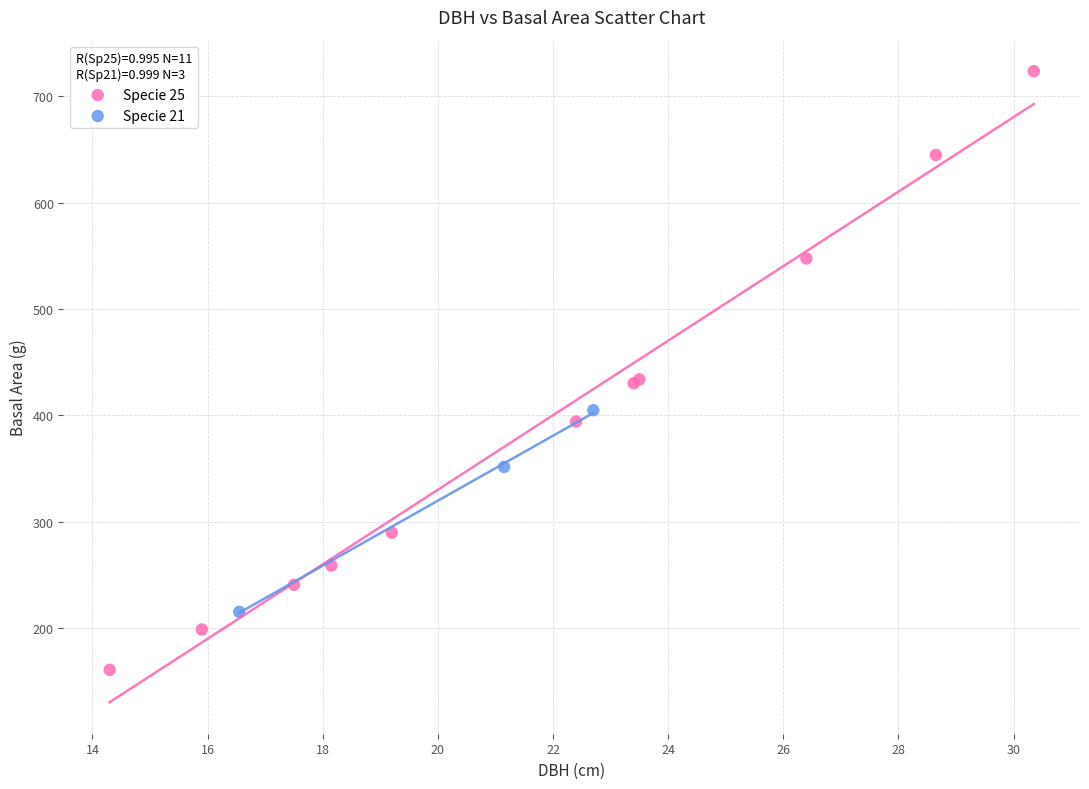

What are all the series names shown in the legend?

Specie 25, Specie 21